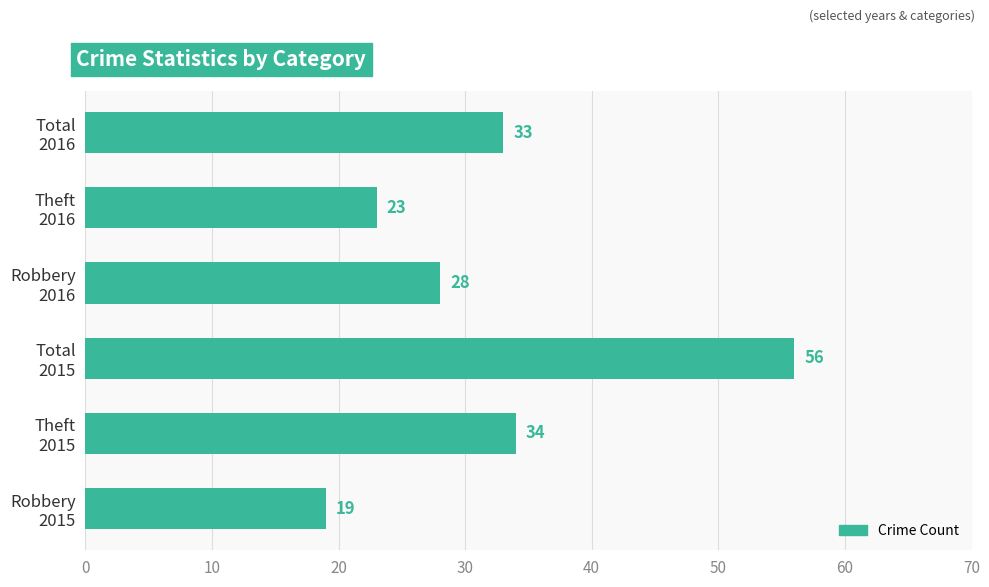

Rank the categories by value from lowest to highest.

Robbery
2015, Theft
2016, Robbery
2016, Total
2016, Theft
2015, Total
2015